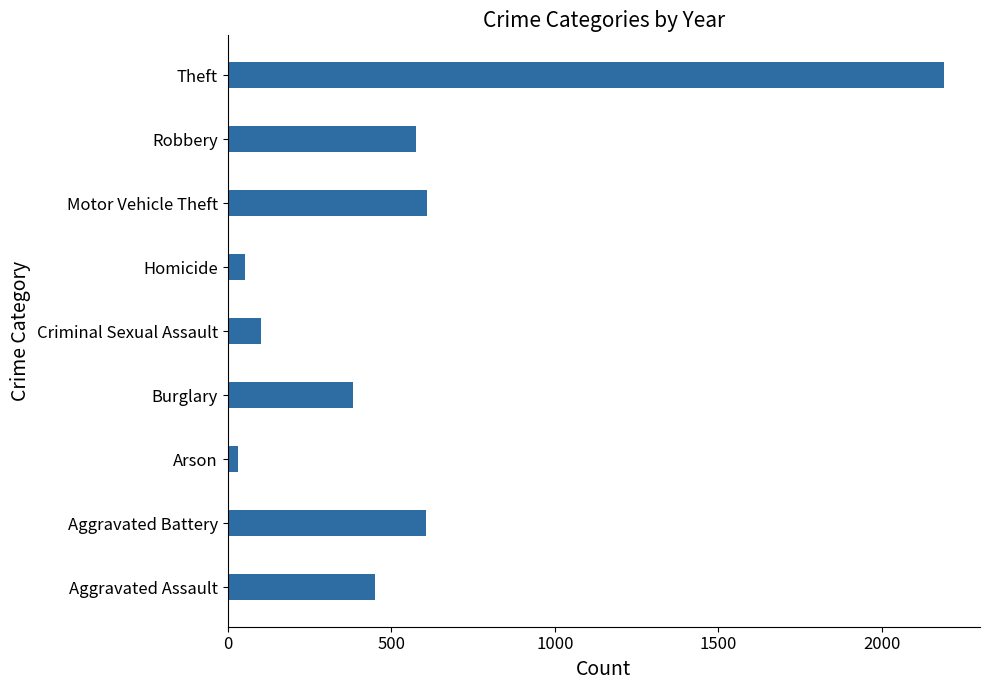

What is the greatest value displayed?

2190